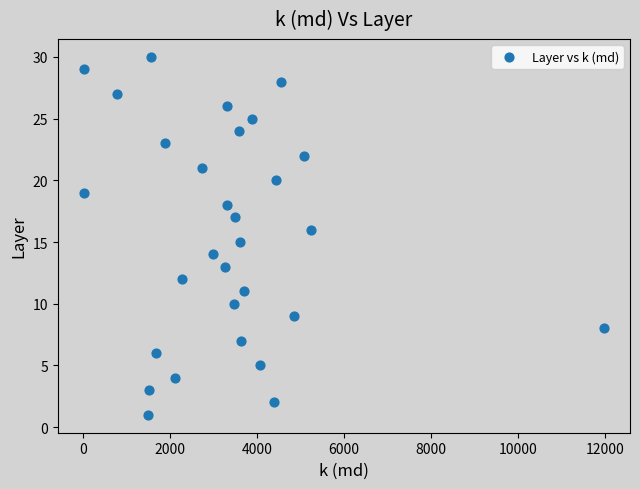

What is the range of Y values (max minus min)?

29